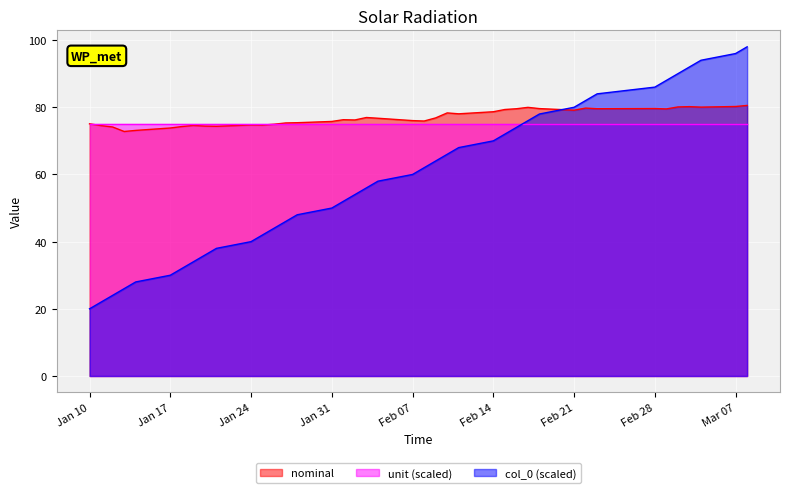

How many interior local valleys does the nominal series have?

10